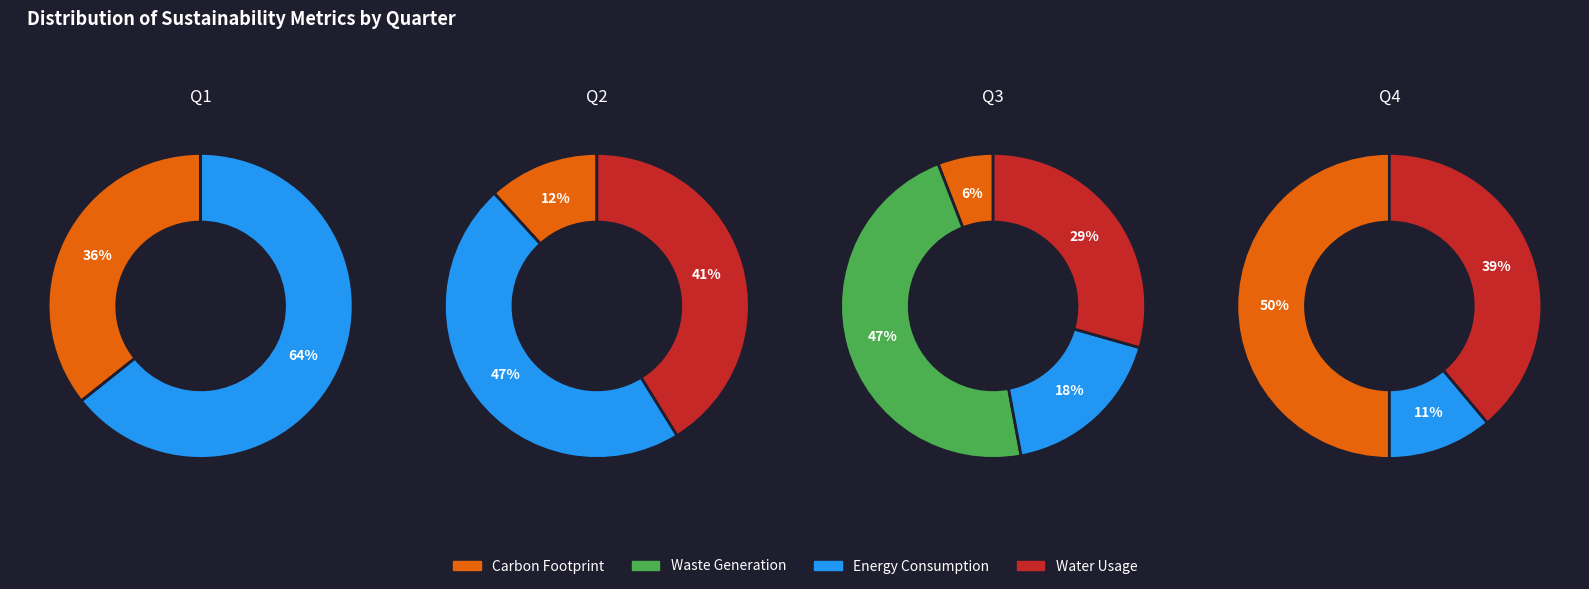

Does any single category account for the majority?

Yes